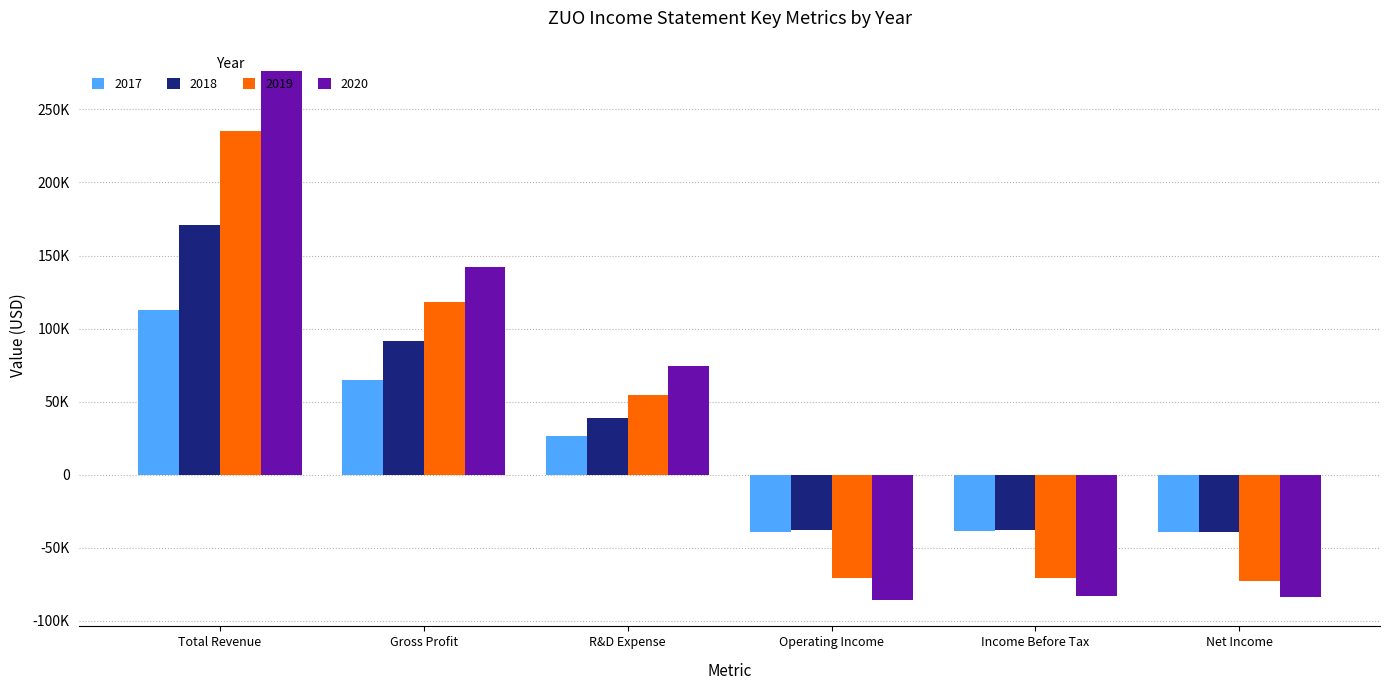

At which category is the sum across all series the highest?

Total Revenue